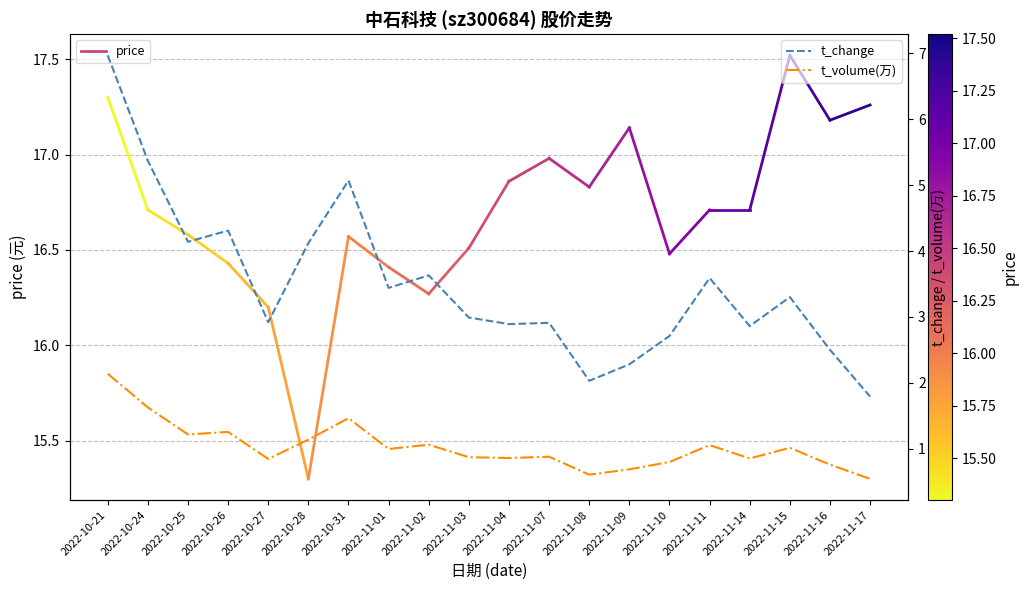

True or false: volume and t_volume cross at least once.

False